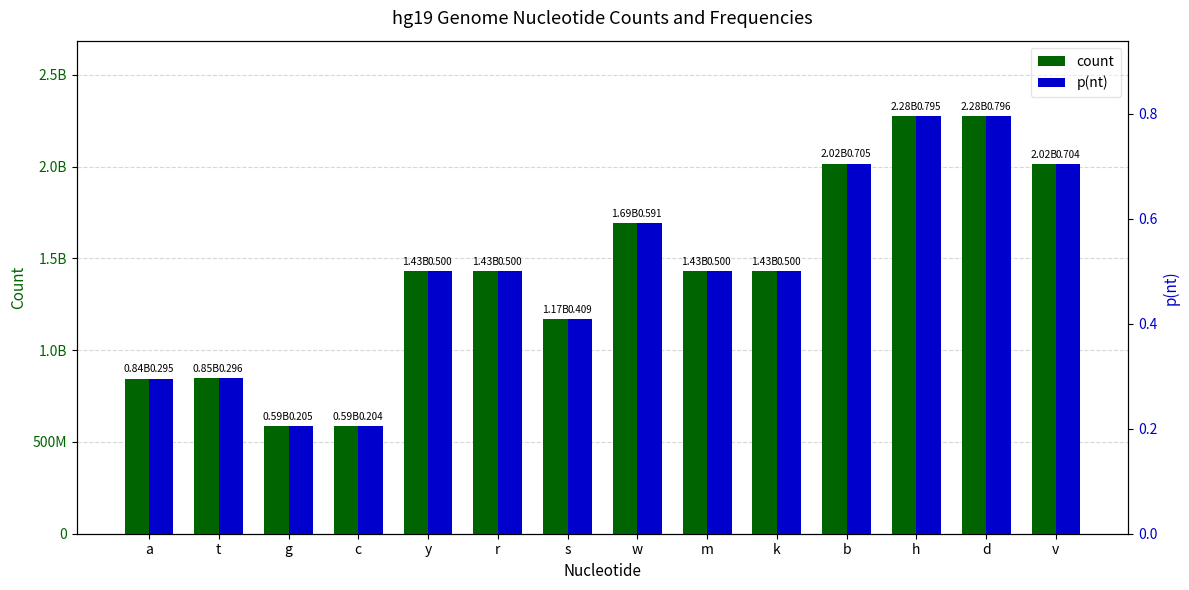

What position from the left is t?

2